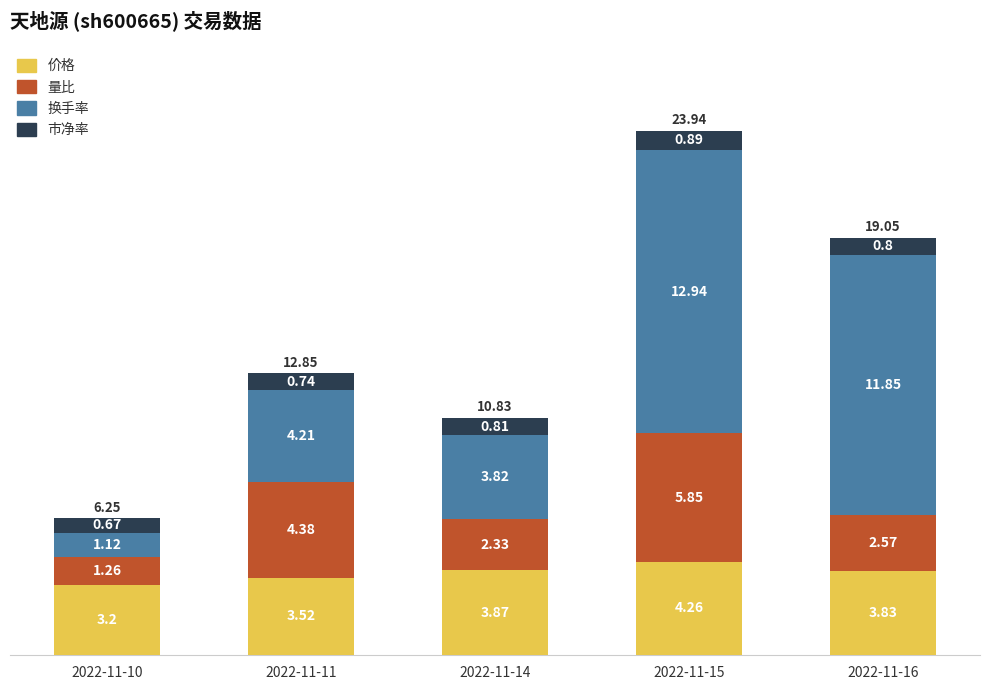

At which category is the sum across all series the highest?

2022-11-15